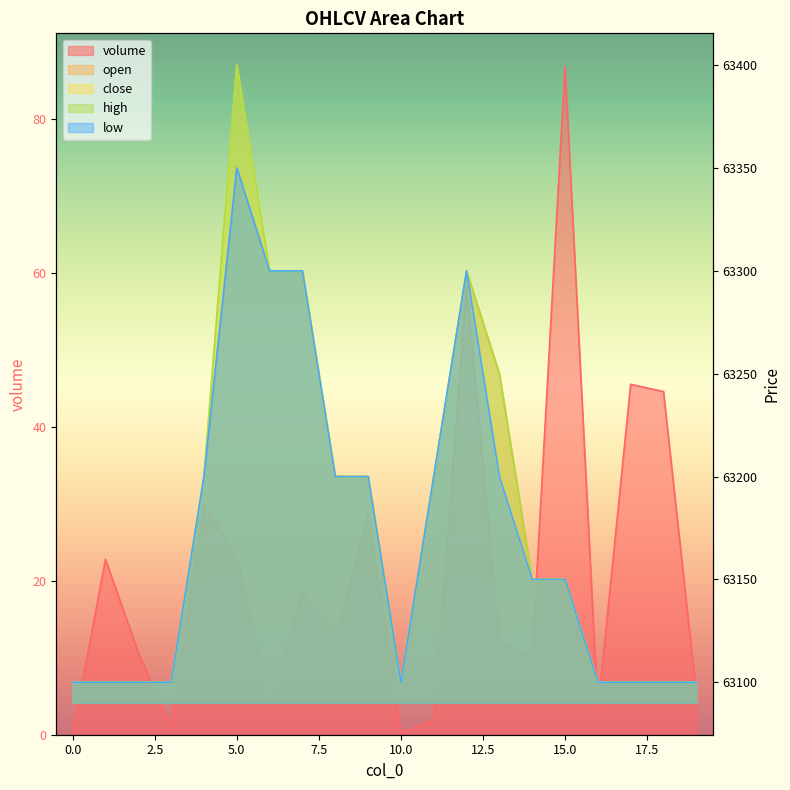

What is the lowest value of the low series?

63100.0